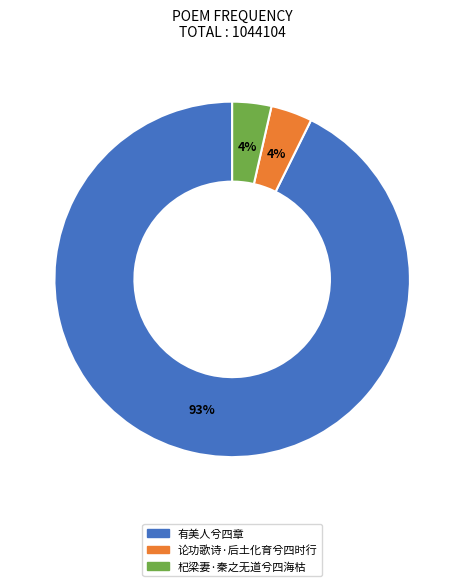

To the nearest percent, what is the combined percentage of 论功歌诗·后土化育兮四时行 and 有美人兮四章?

96%